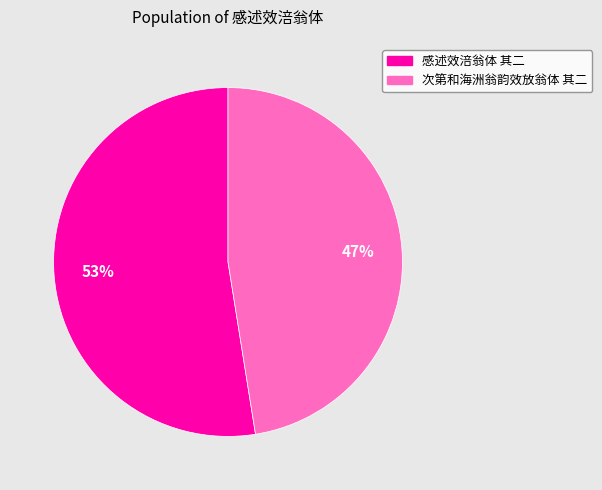

Which category has the biggest portion of the pie?

感述效涪翁体 其二